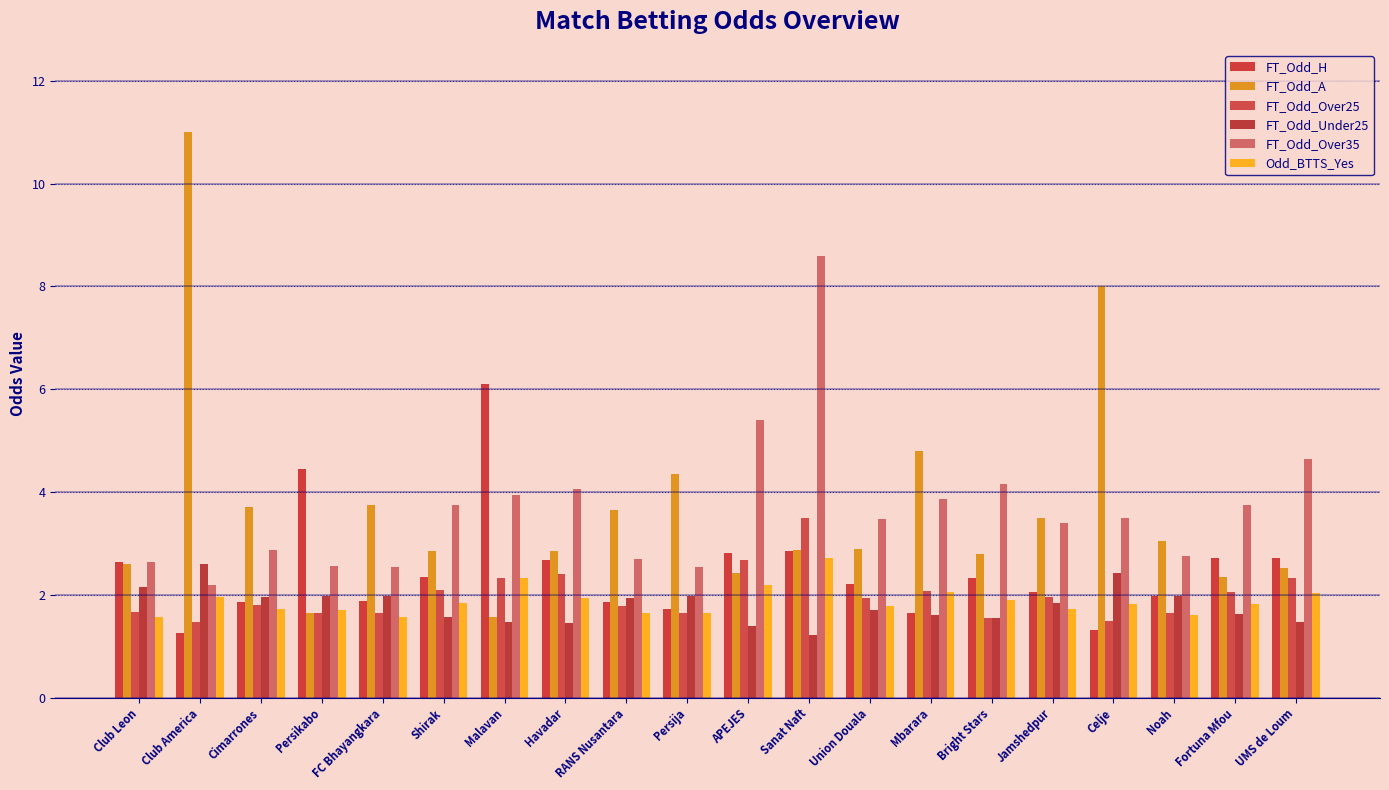

At which label does FT_Odd_Over25 reach its minimum?

Club America